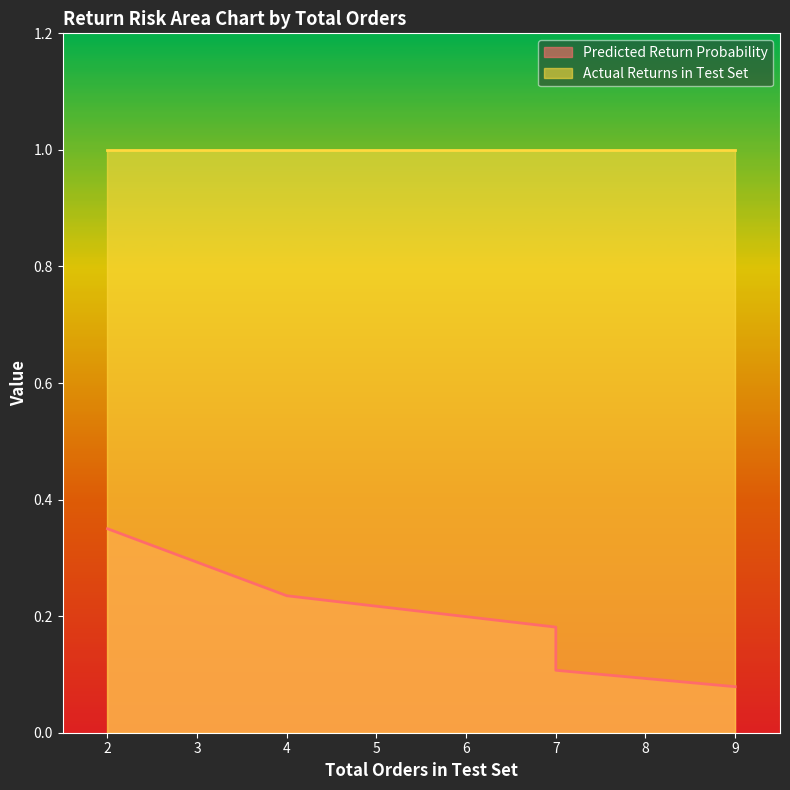

Count the number of categories in the chart.

5